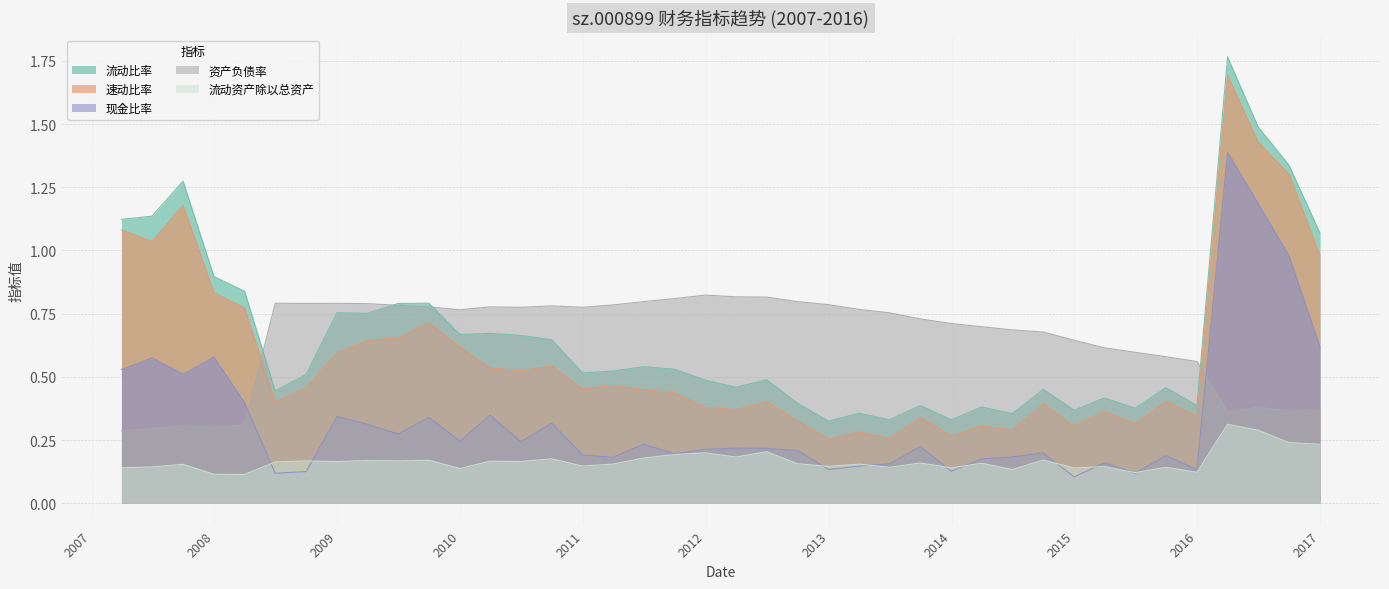

True or false: 流动比率 has more than 0 interior local peaks.

True